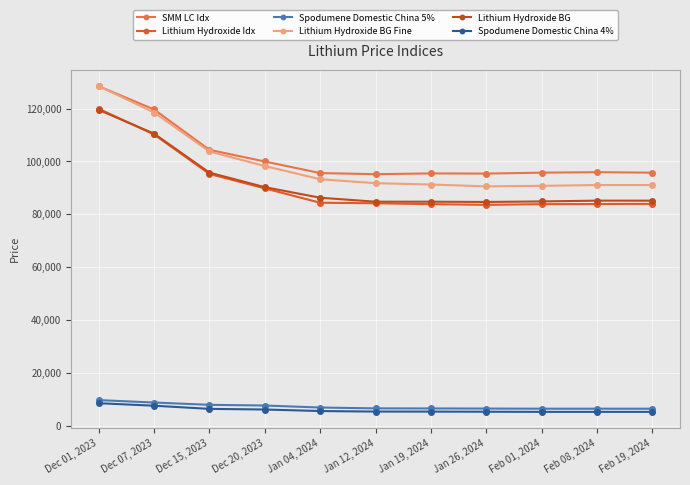

Where is Lithium Hydroxide Idx nearest to the value 101728?

Dec 15, 2023